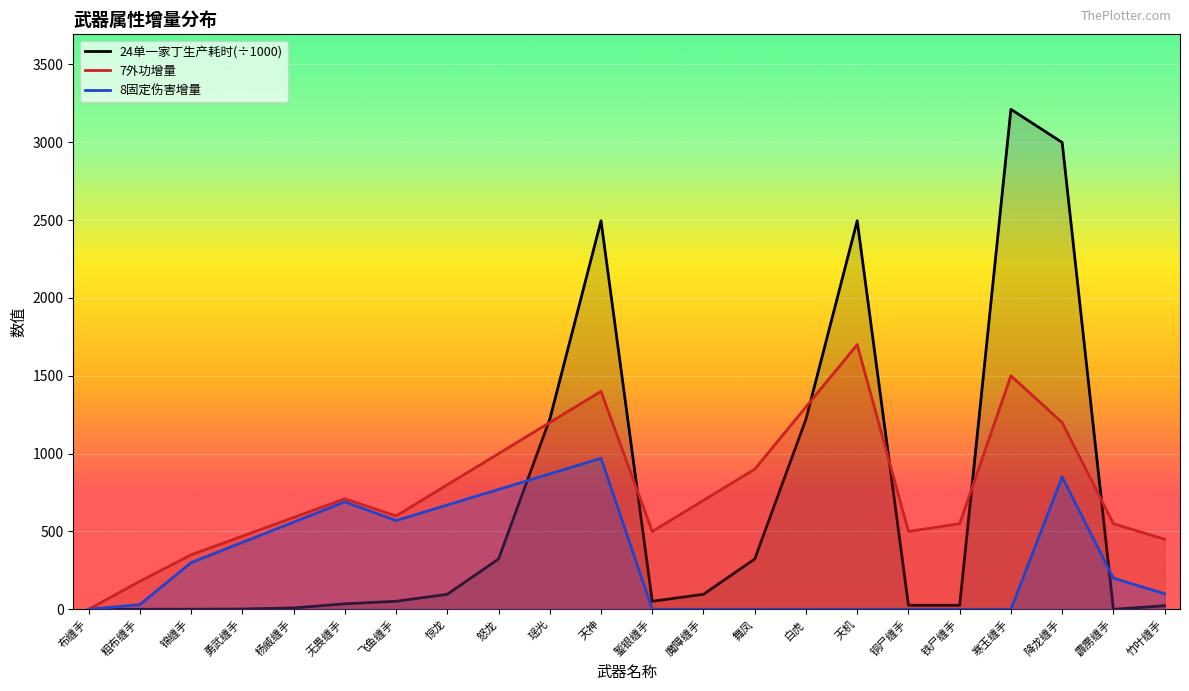

Which series has the largest range (max minus min)?

24单一家丁生产耗时(÷1000)